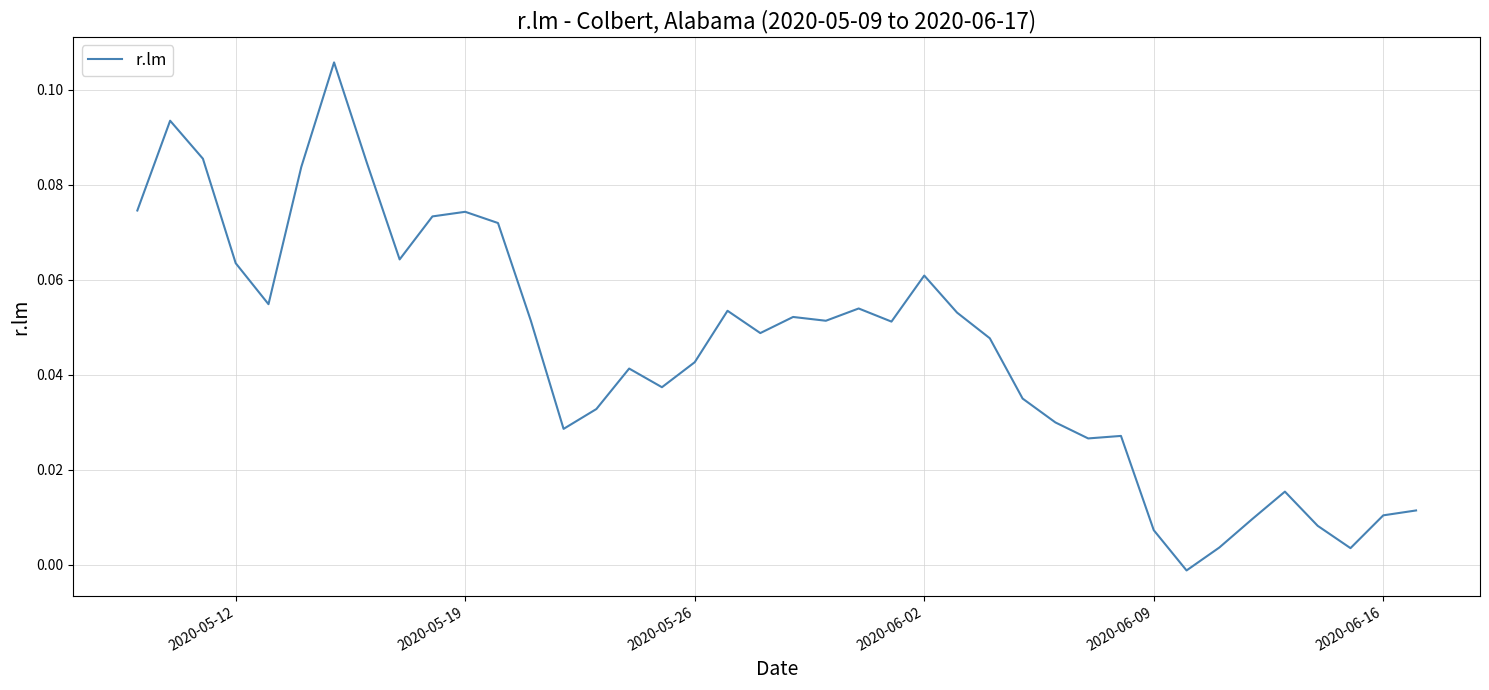

How many values are below zero?

1